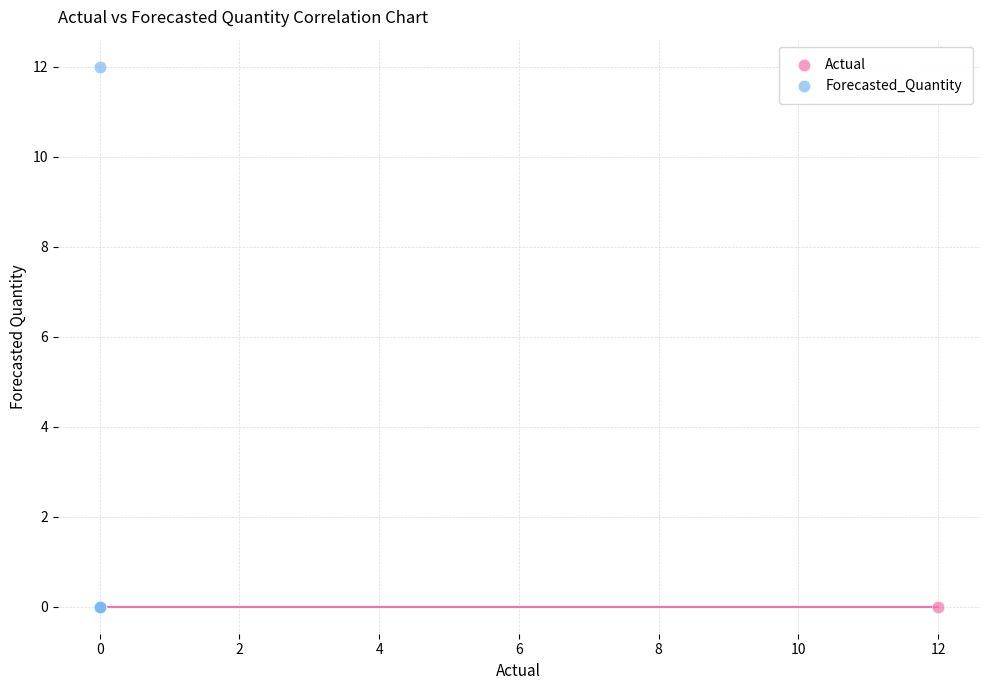

Which series contains the highest Y value?

Forecasted_Quantity